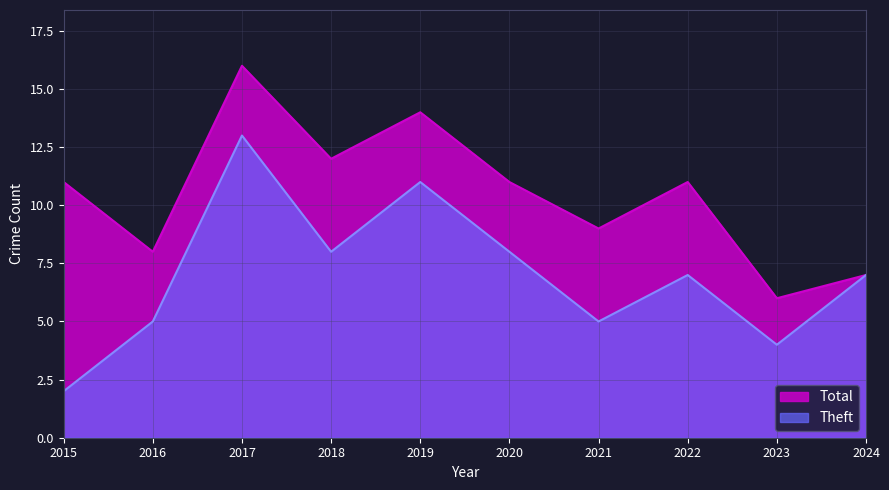

At which category does Total reach its first local valley?

2016